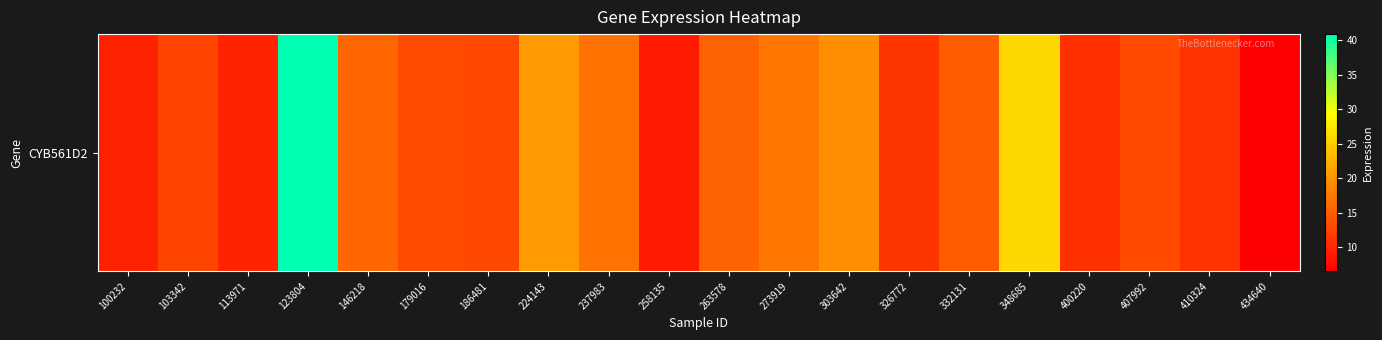

What is the difference between the maximum and minimum values?

34.4